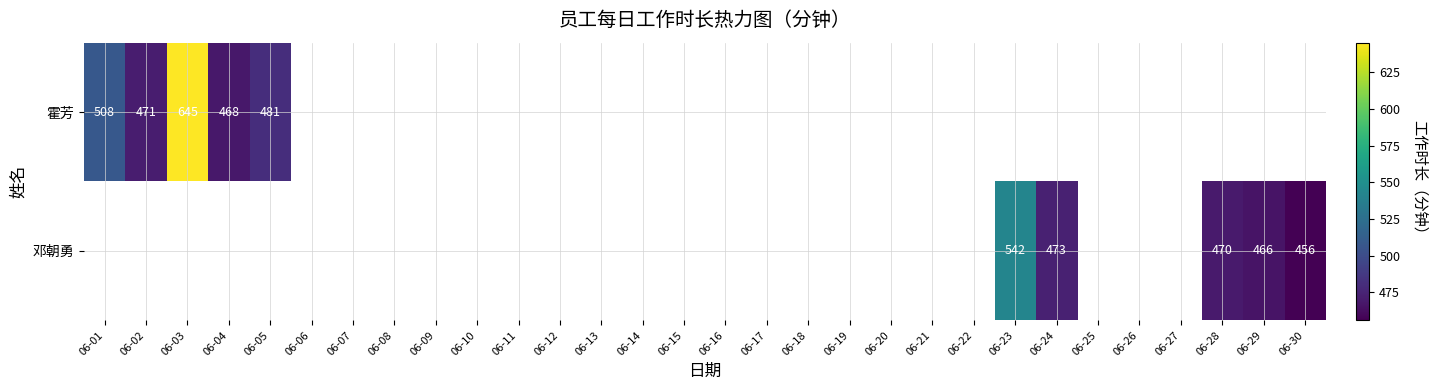

Is it true that 霍芳 equals 471 at 06-02?

True